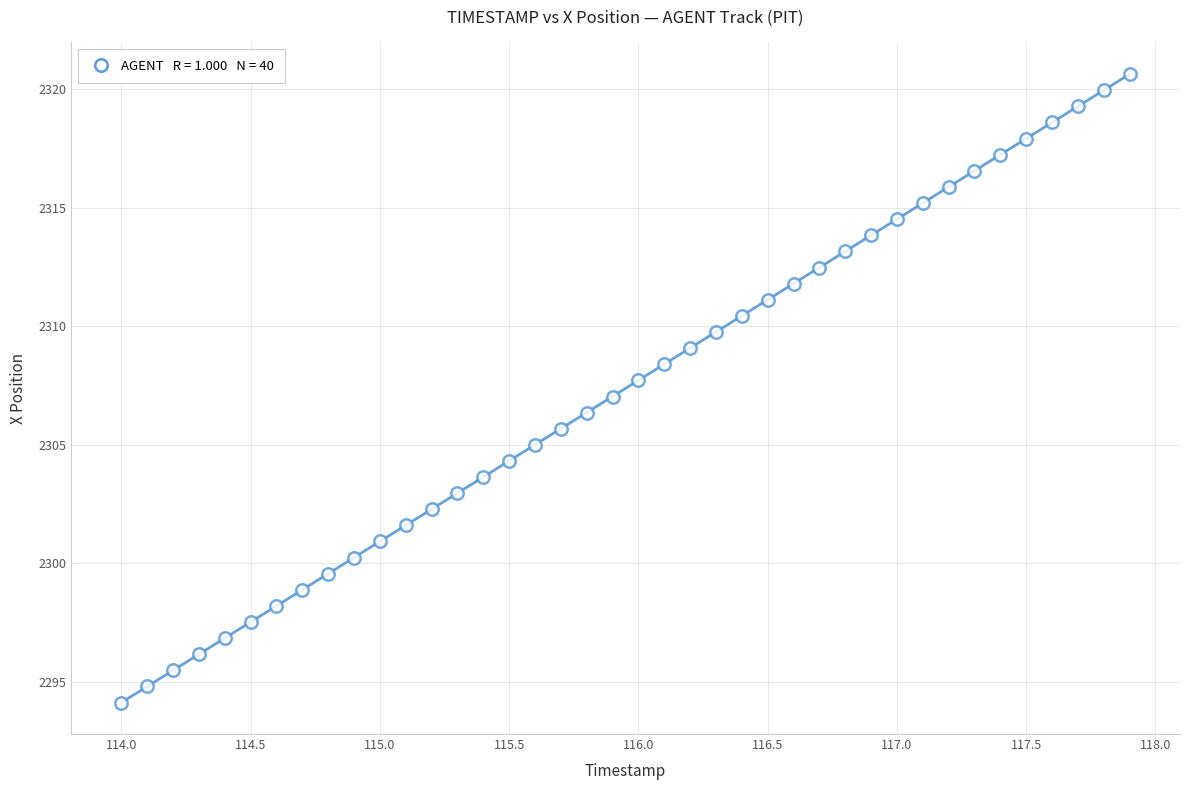

What is the range of Y values (max minus min)?

26.5